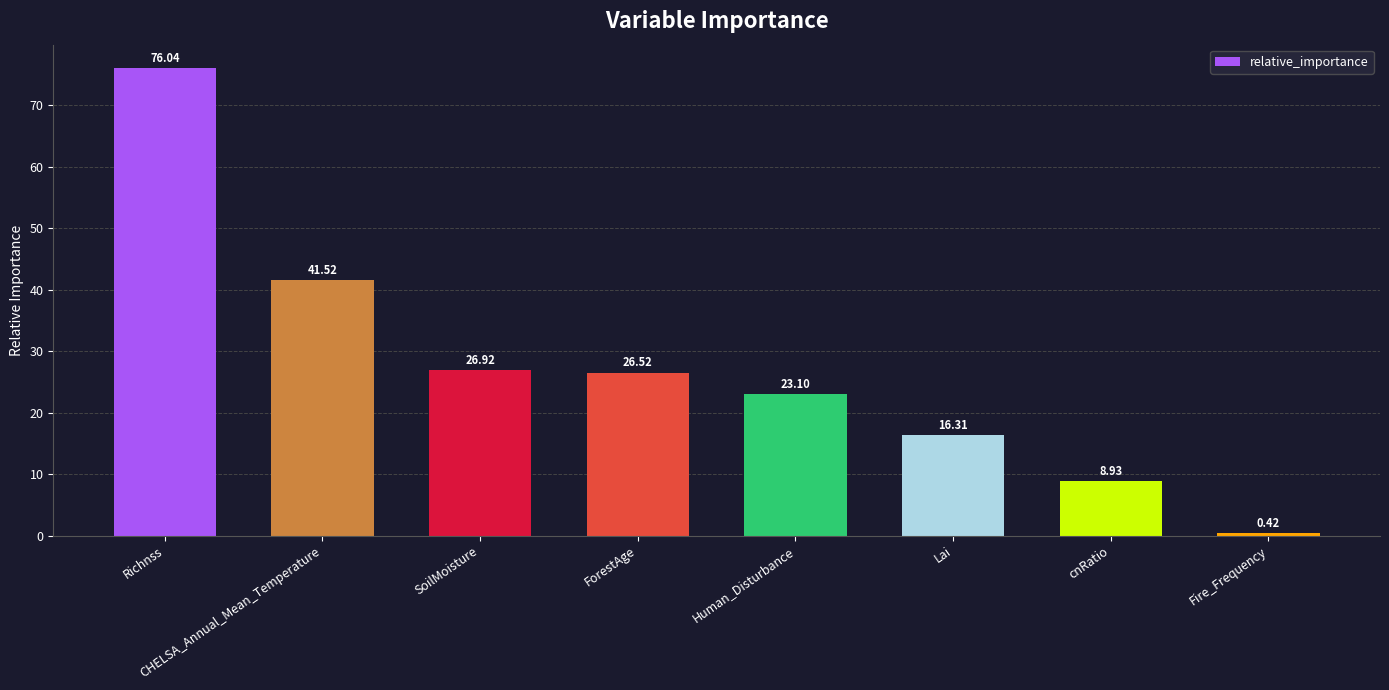

Are the bars horizontal?

No